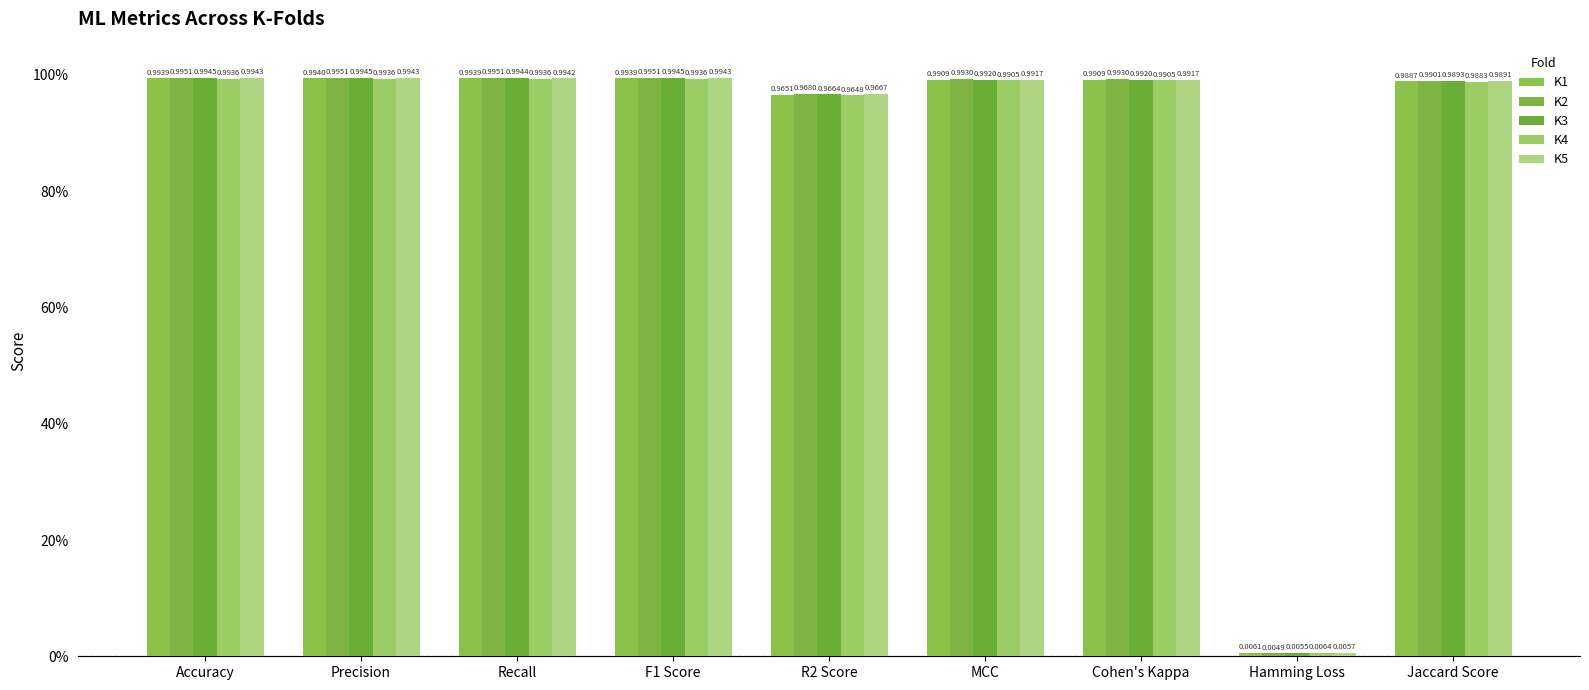

What position from the left is Hamming Loss?

8